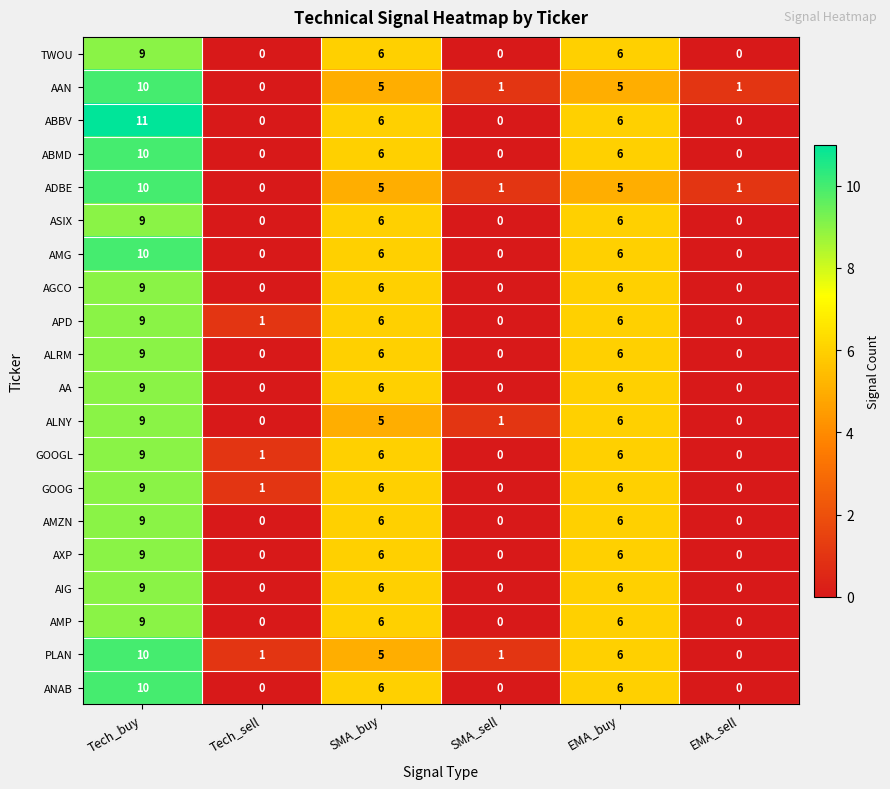

Which label corresponds to the largest value in the chart?

Tech_buy